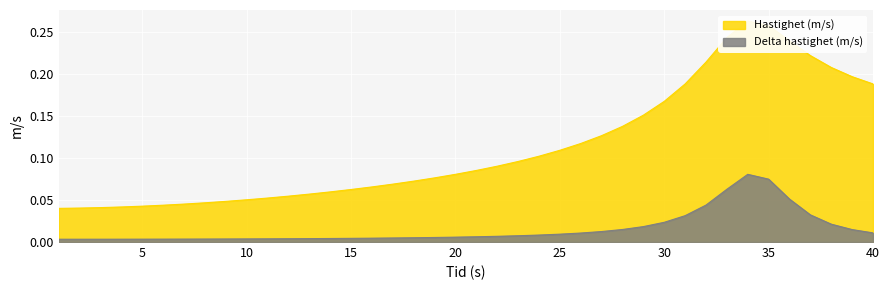

Which category has the highest value in the Hastighet (m/s) series?

34